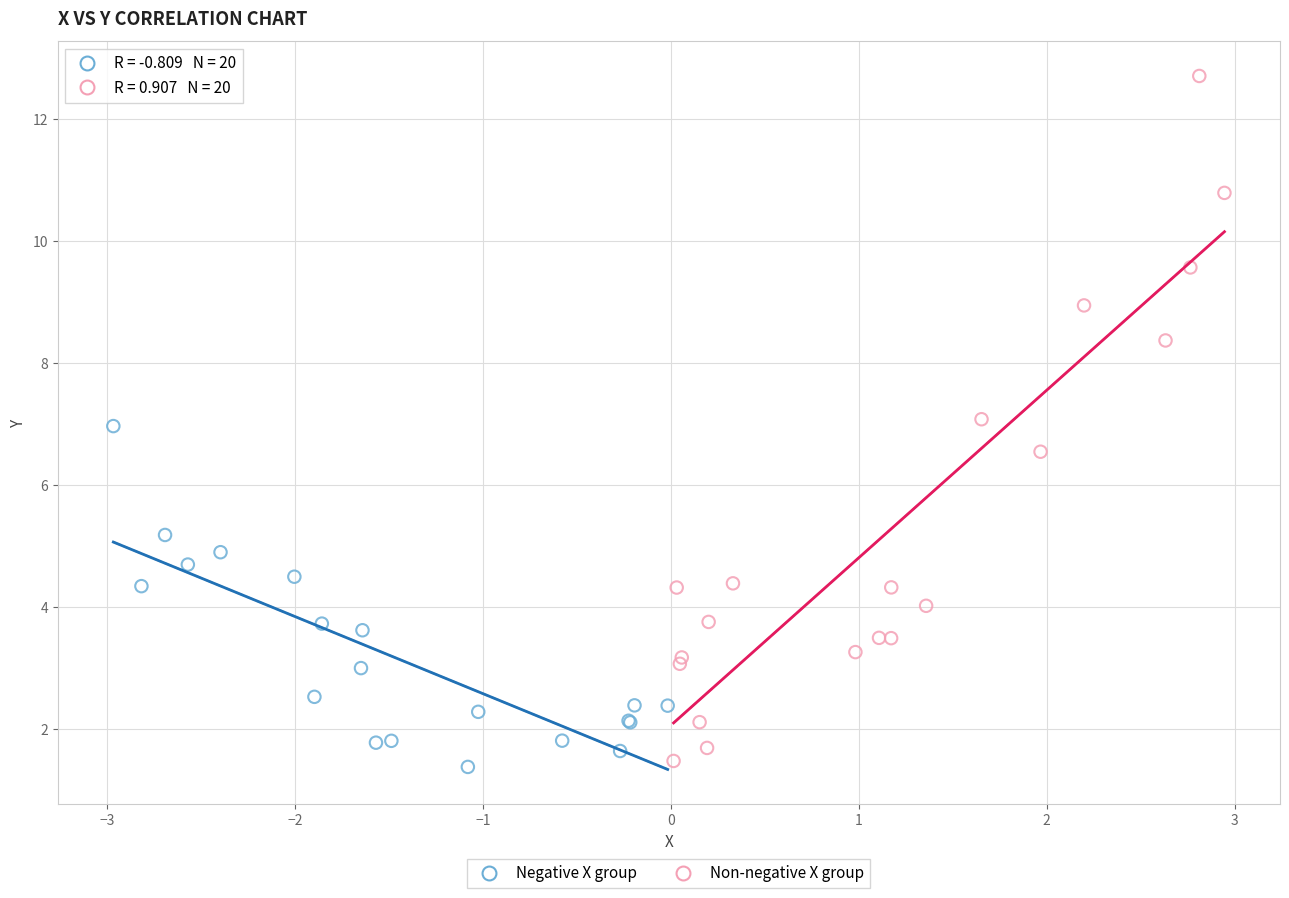

Which series has the widest spread of Y values?

Non-negative X group